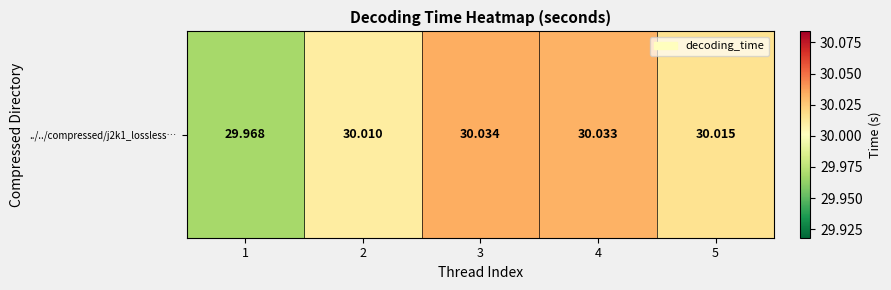

List the labels in order of value, largest first.

3, 4, 5, 2, 1